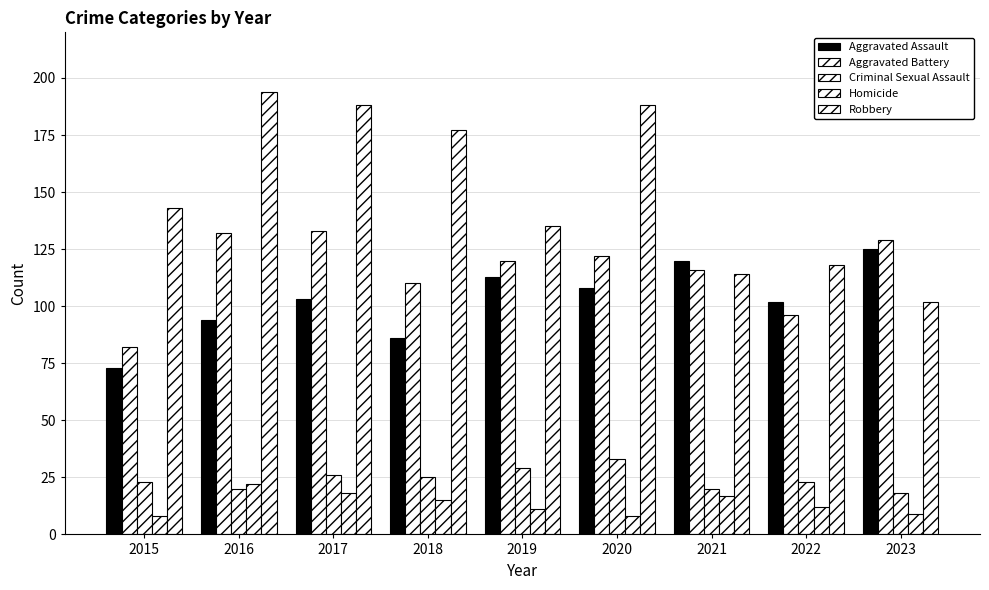

What is the lowest value of the Criminal Sexual Assault series?

18